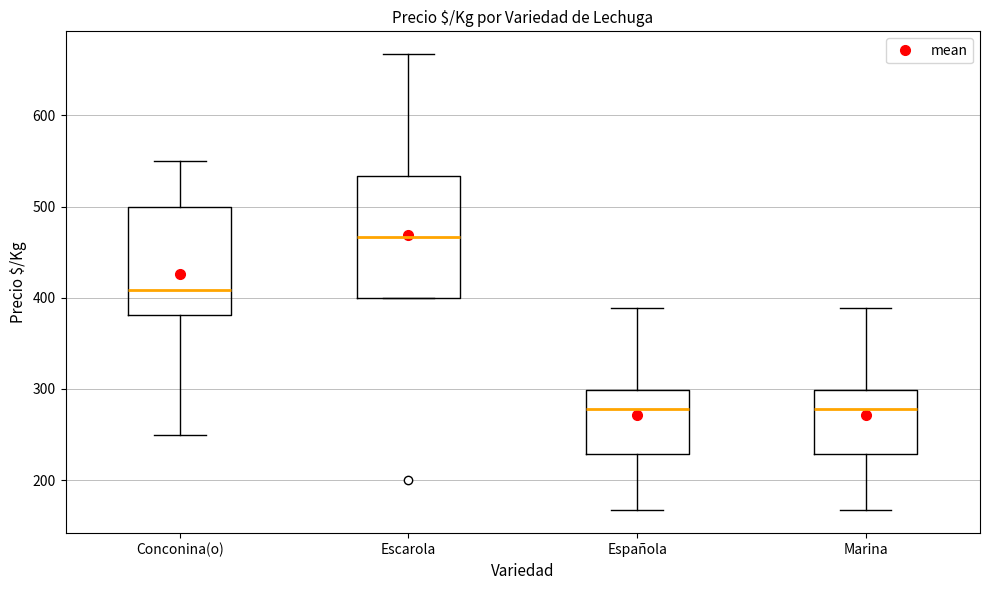

Comparing the boxes themselves (not the whiskers), which one is the tallest?

Escarola